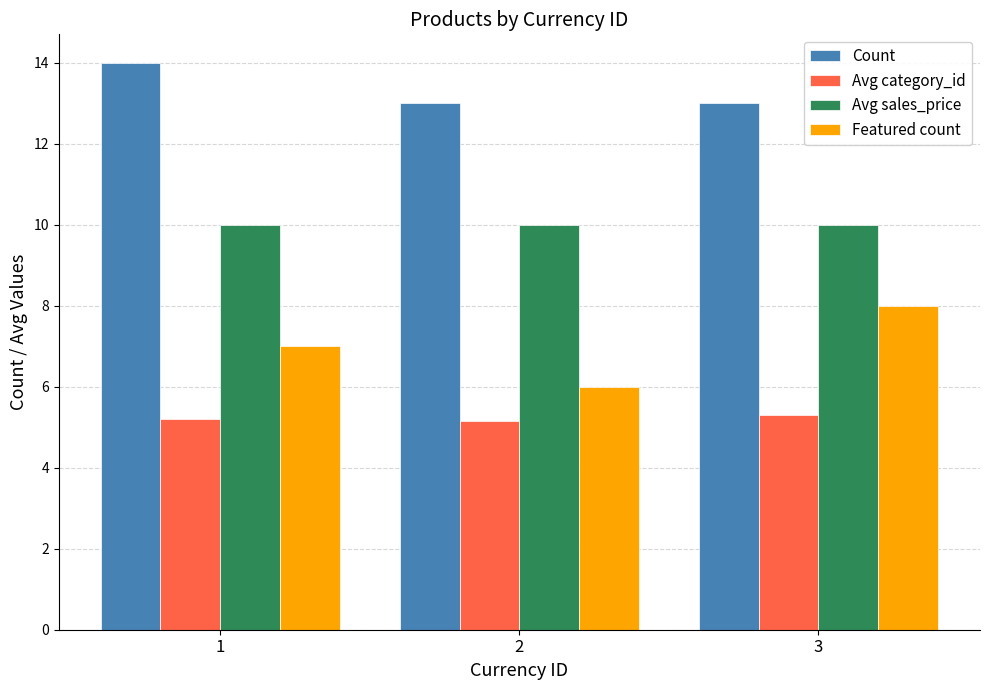

Rank the series at 1 from highest to lowest value.

Count, Avg sales_price, Featured count, Avg category_id